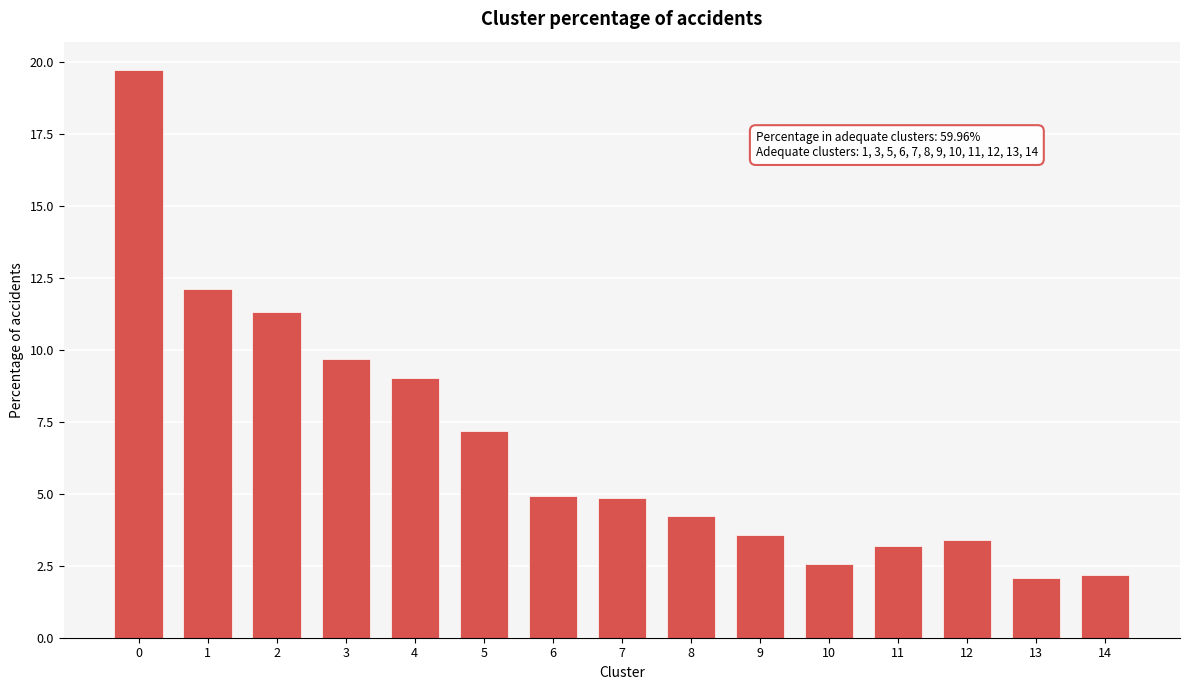

Reading left to right, transcribe all the data shown in this chart.

19.7	12.1	11.3	9.7	9.0	7.2	4.9	4.9	4.2	3.6	2.5	3.2	3.4	2.1	2.2